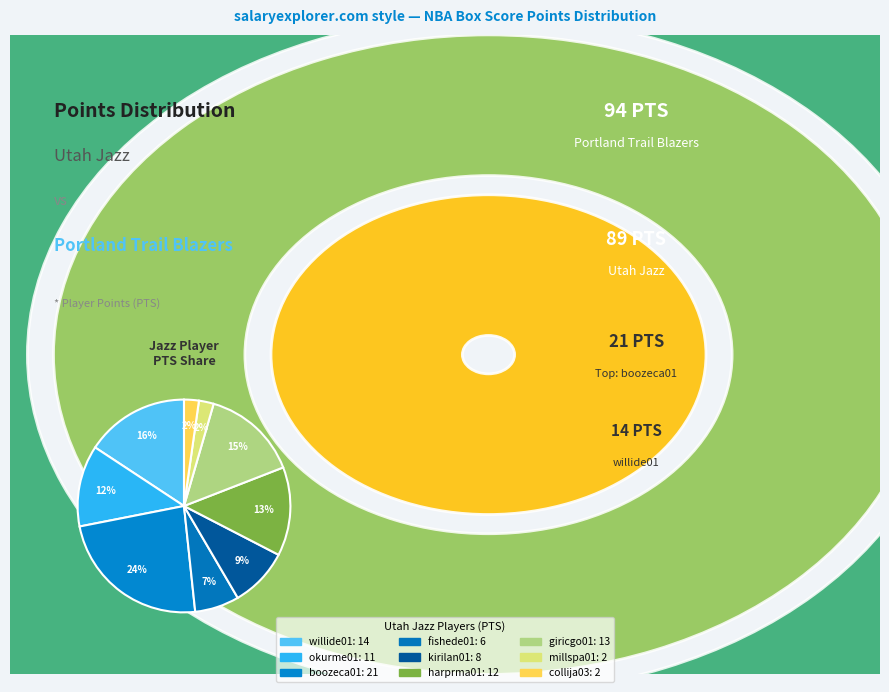

Which category has the biggest portion of the pie?

boozeca01